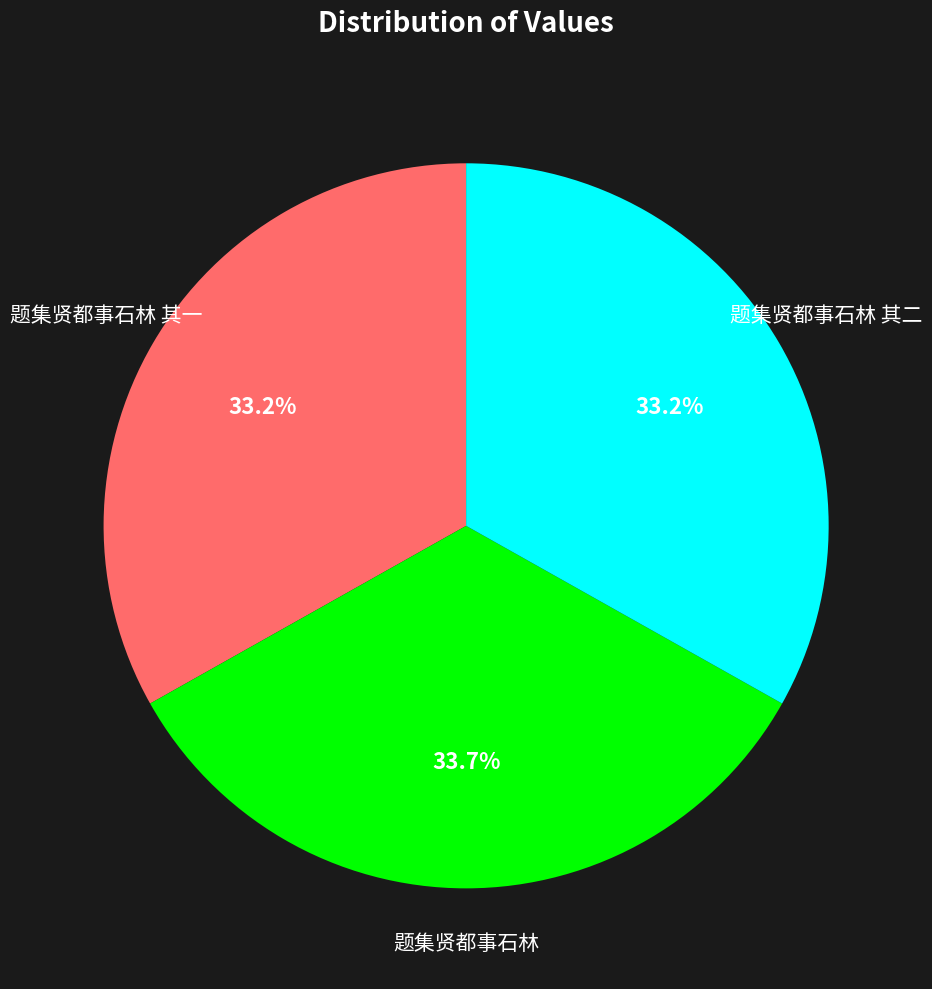

Is there a majority slice in this chart?

No